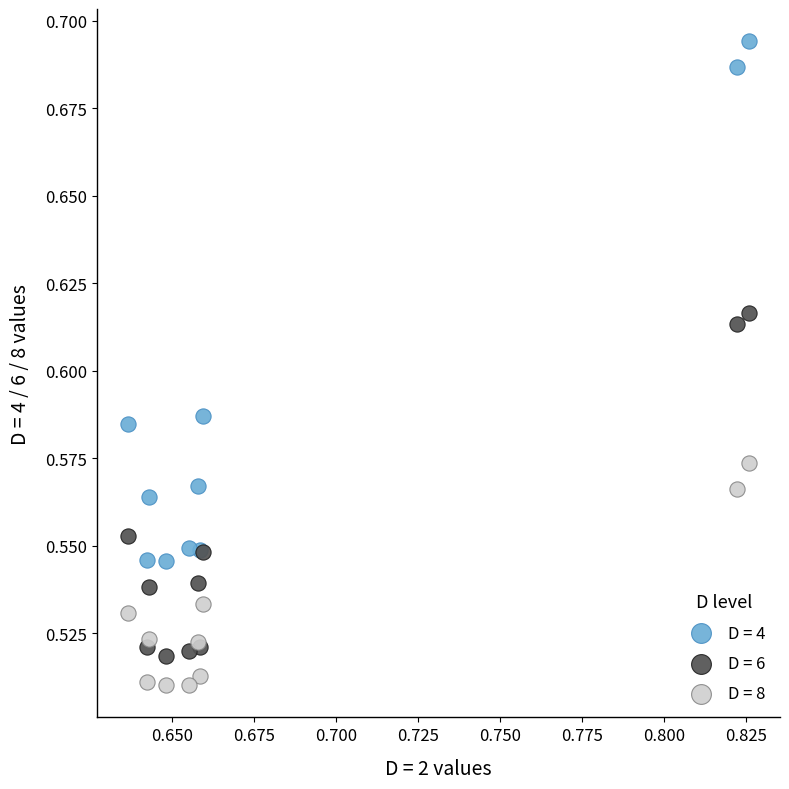

Which series reaches the minimum Y coordinate?

D = 8